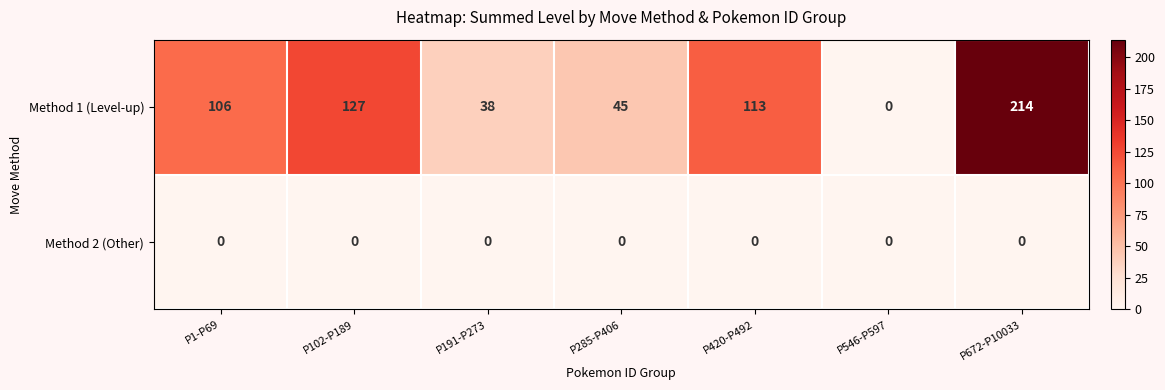

What is the total value across all series at P420-P492?

113